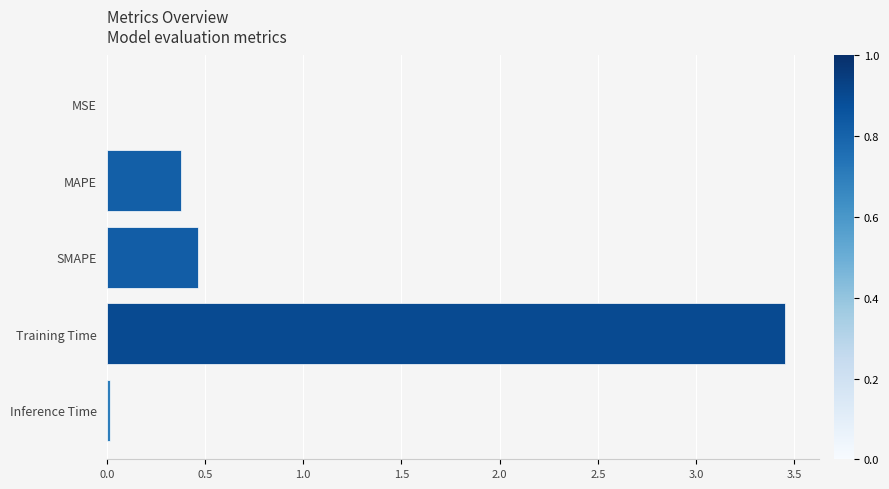

At which category does the chart reach its peak across all series?

Training Time